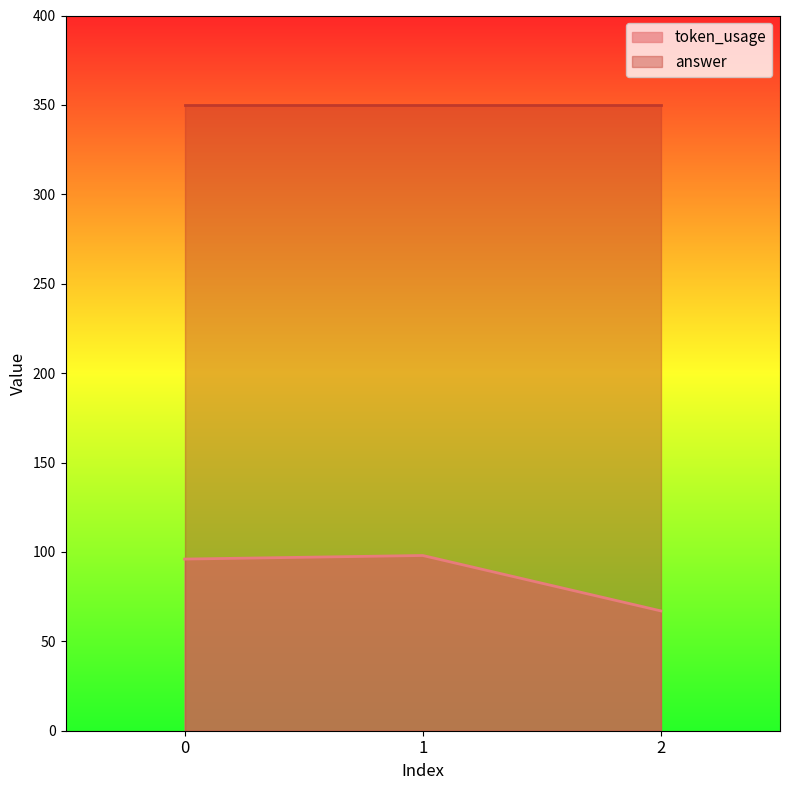

What is the average value?

87